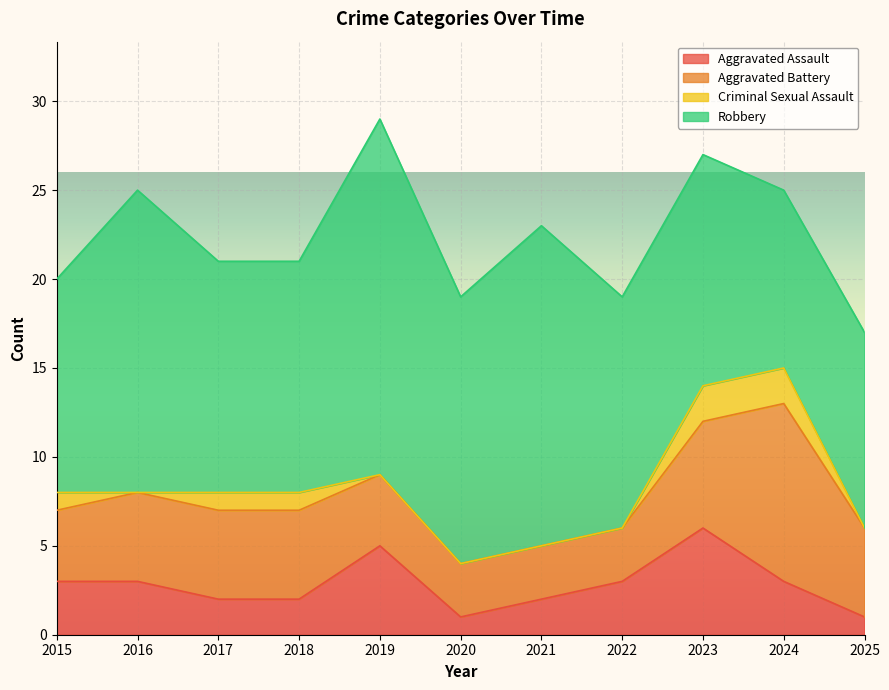

Is the value of Criminal Sexual Assault at 2017 greater than the value of Aggravated Assault at 2020?

No